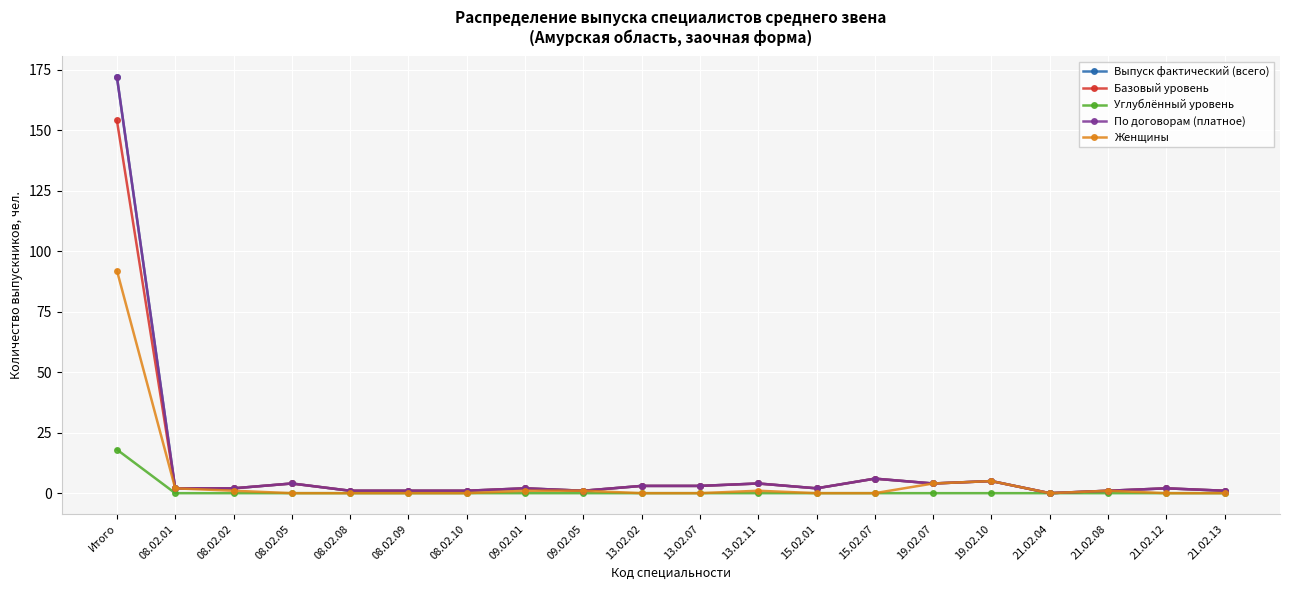

How many interior local valleys does the Базовый уровень series have?

4